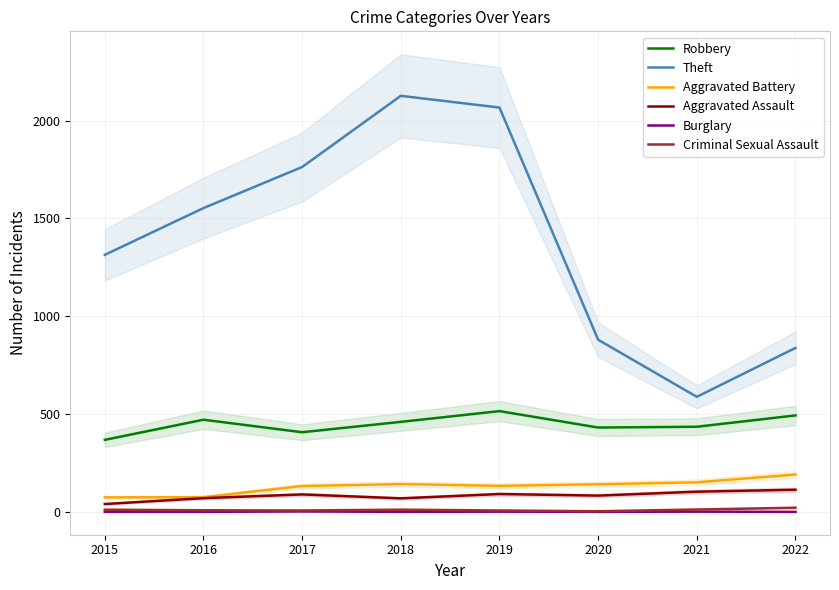

What is the sum of the Criminal Sexual Assault values at 2022 and 2020?

24